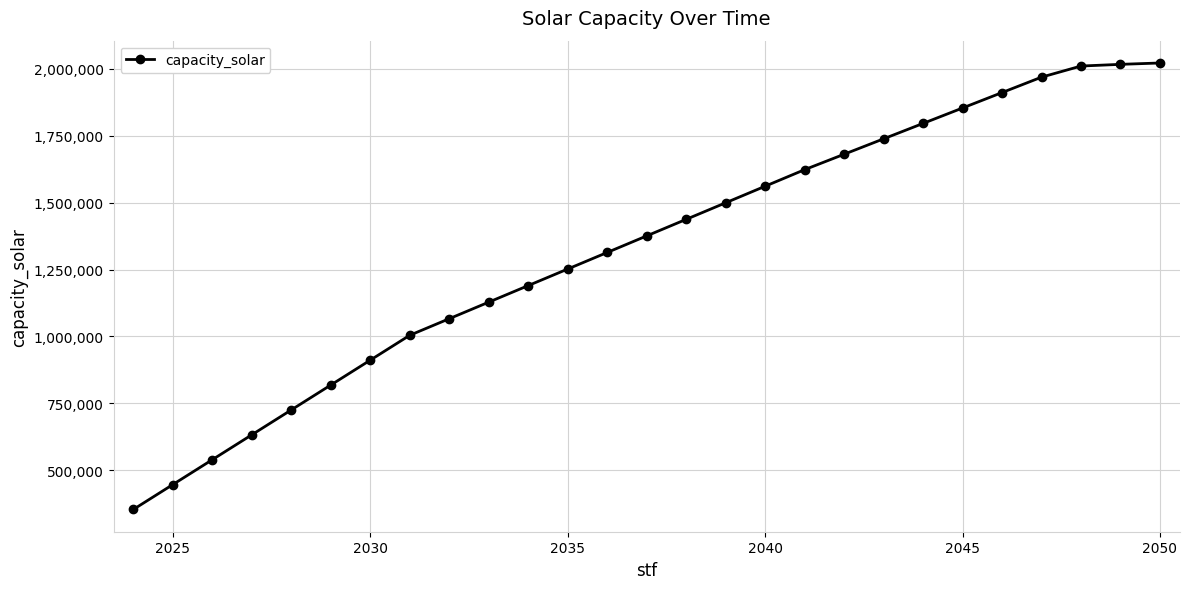

What is the maximum value shown in the chart?

2022151.3